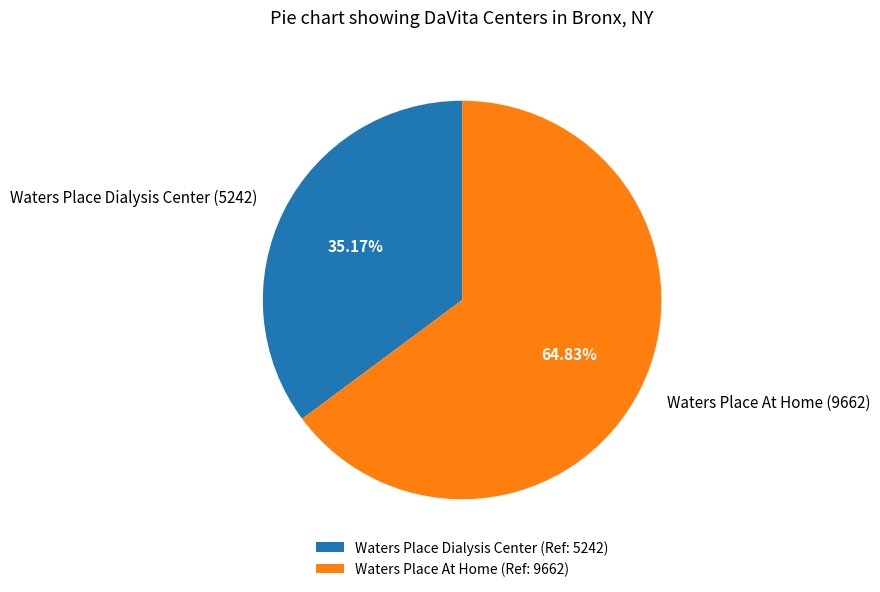

Is Waters Place At Home the majority of the pie?

Yes